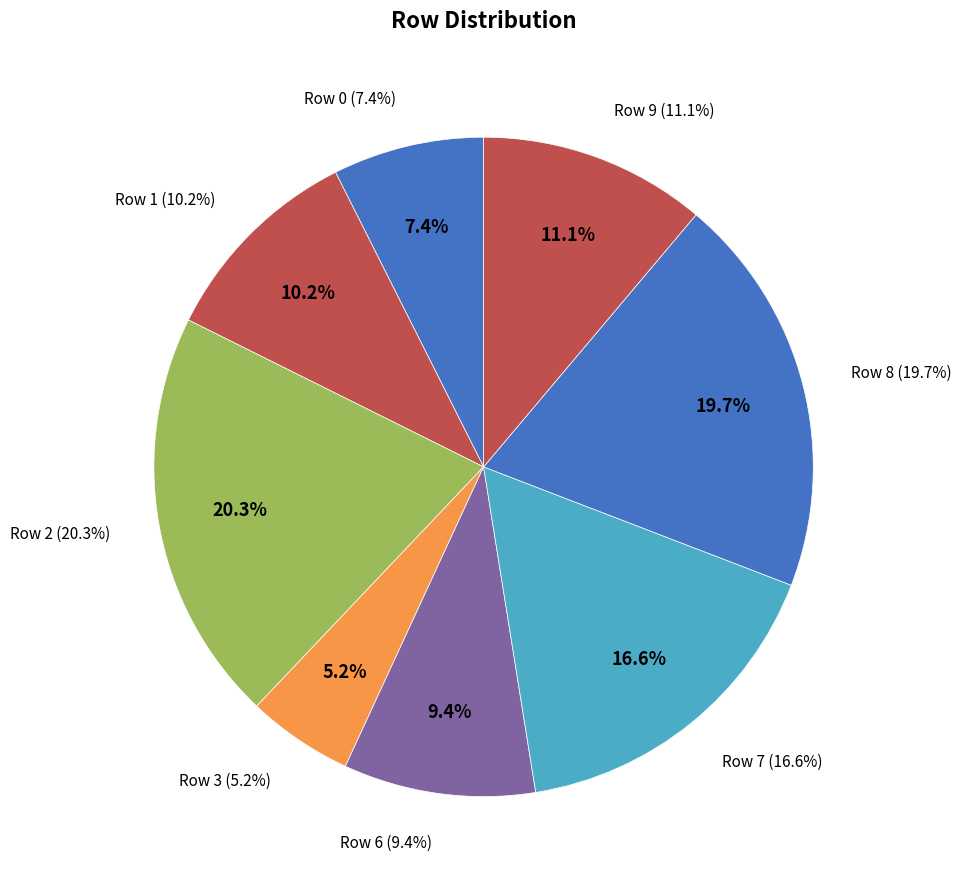

What is the total percentage of Row 8 and Row 6?

29.1%